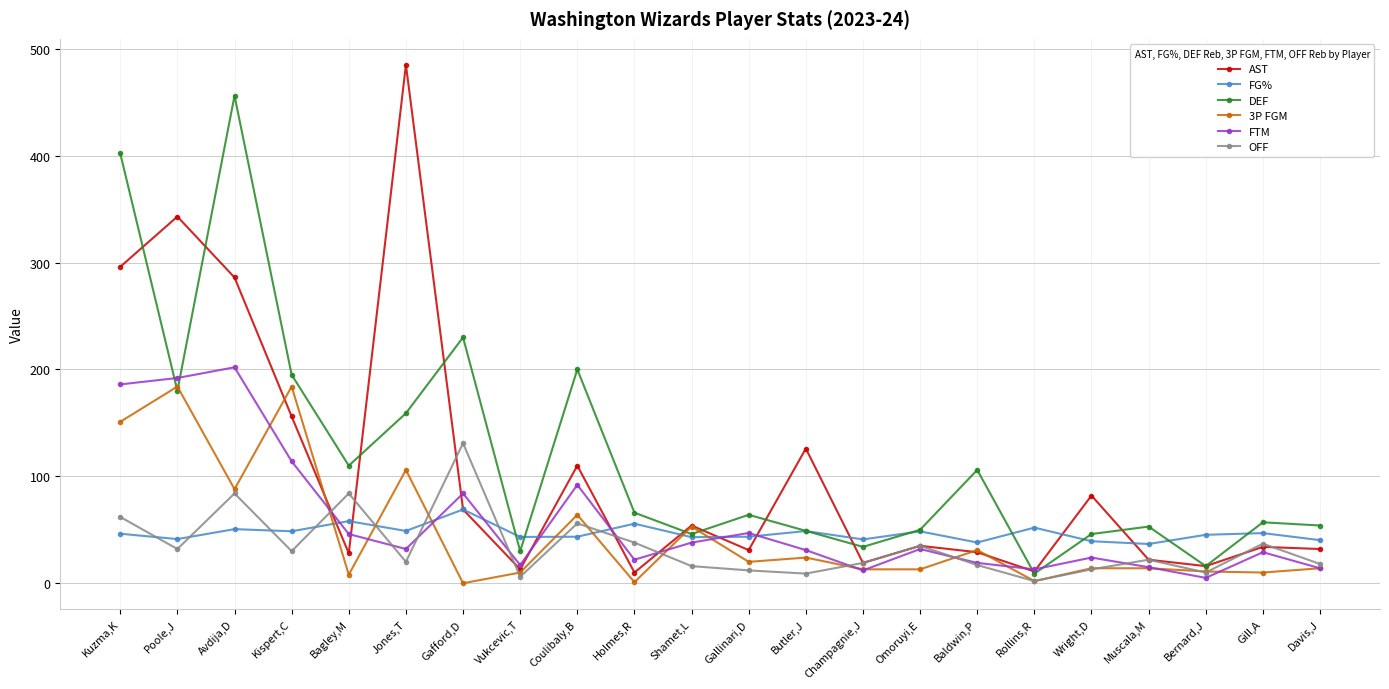

At which label does DEF reach its minimum?

Rollins,R